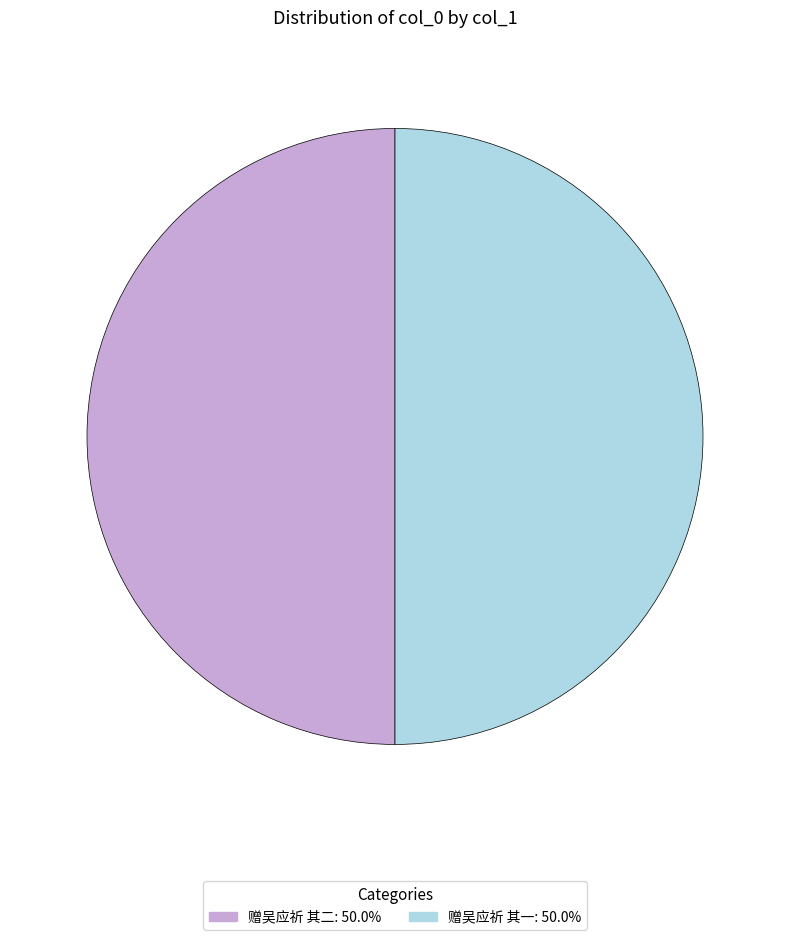

Do 赠吴应祈 其二: 50.0% and 赠吴应祈 其一: 50.0% together represent more than half of the pie?

Yes